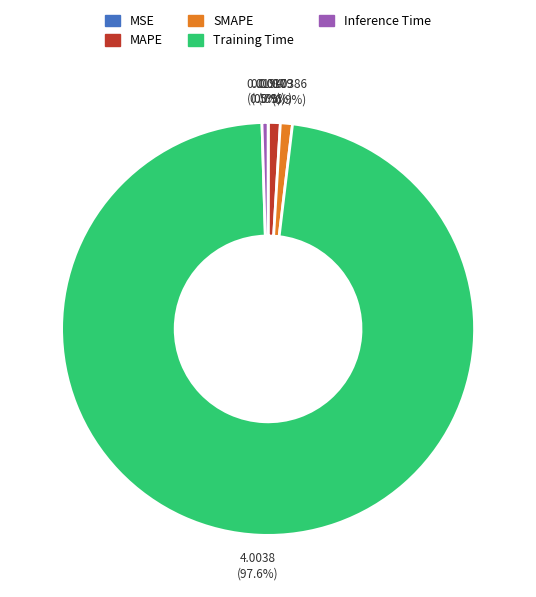

Is it true that MAPE is 1% of the pie?

True